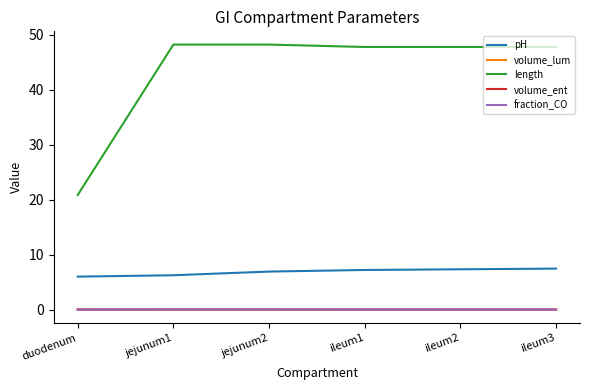

How many lines are shown in the chart?

5